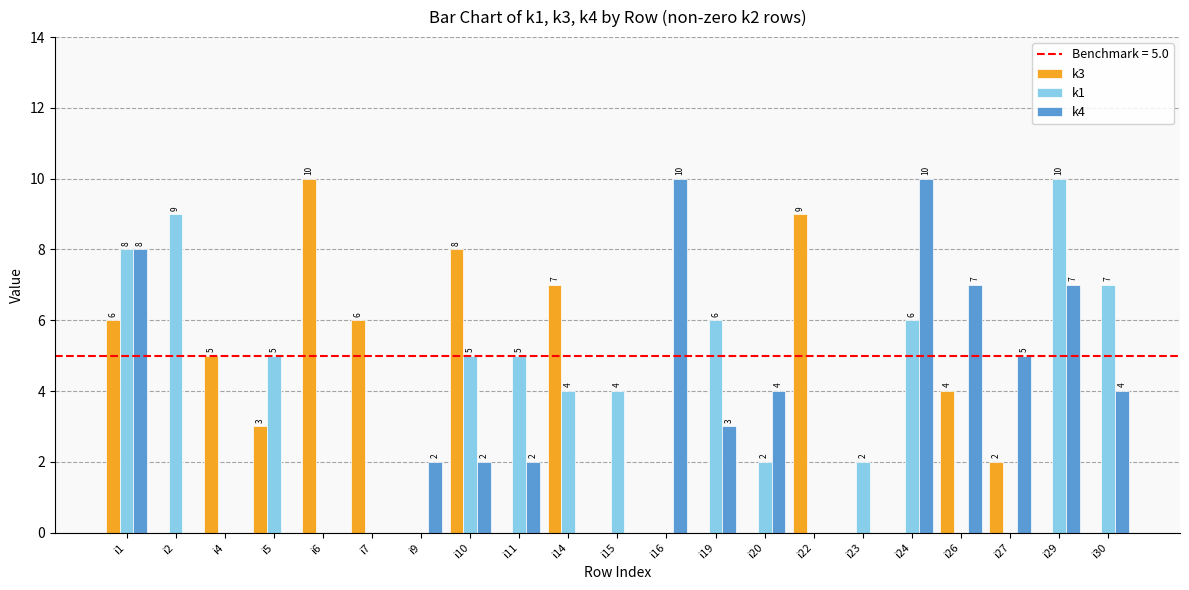

What is the total value across all series at i4?

5